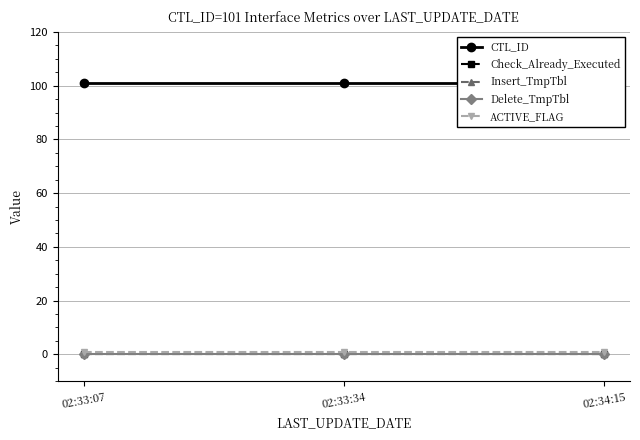

Where is CTL_ID nearest to the value 101?

02:33:07